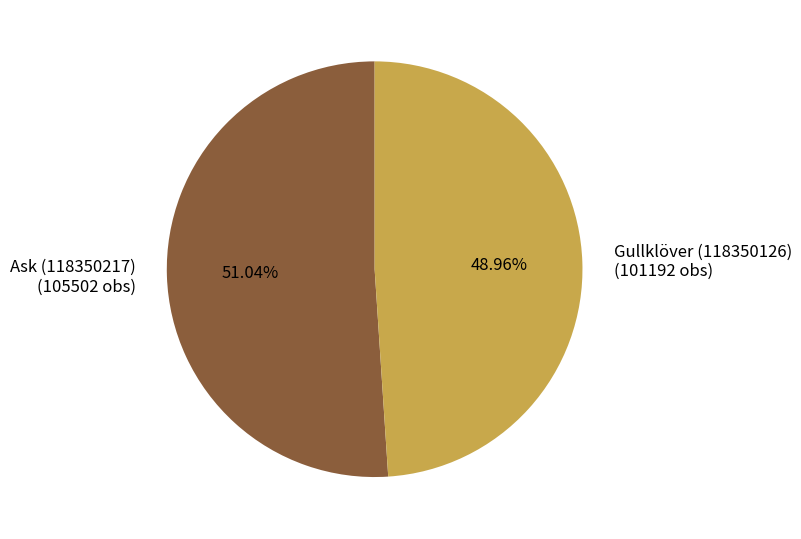

True or false: Gullklöver (118350126) accounts for 49% of the total.

True